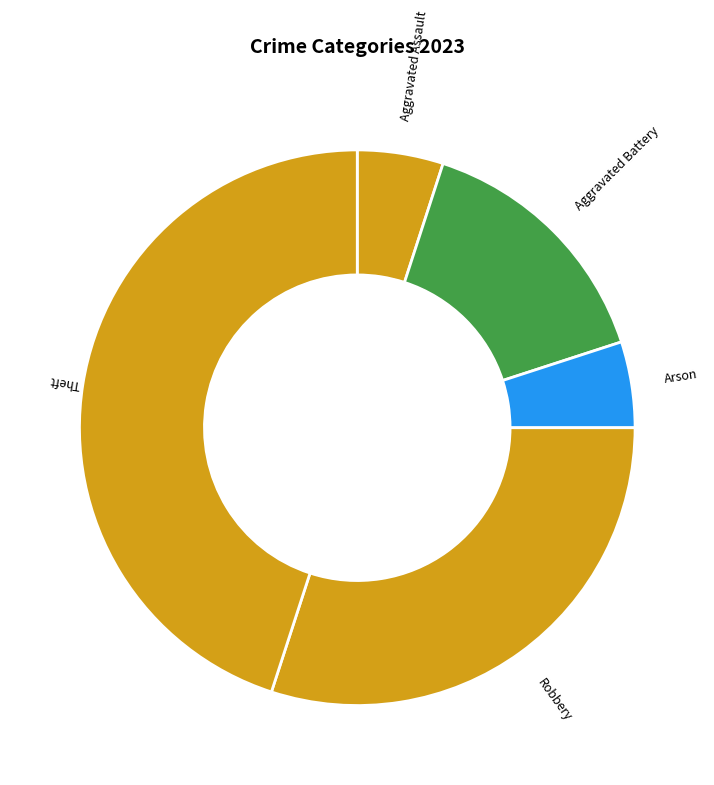

Combined, do Theft and Robbery account for over 50%?

Yes